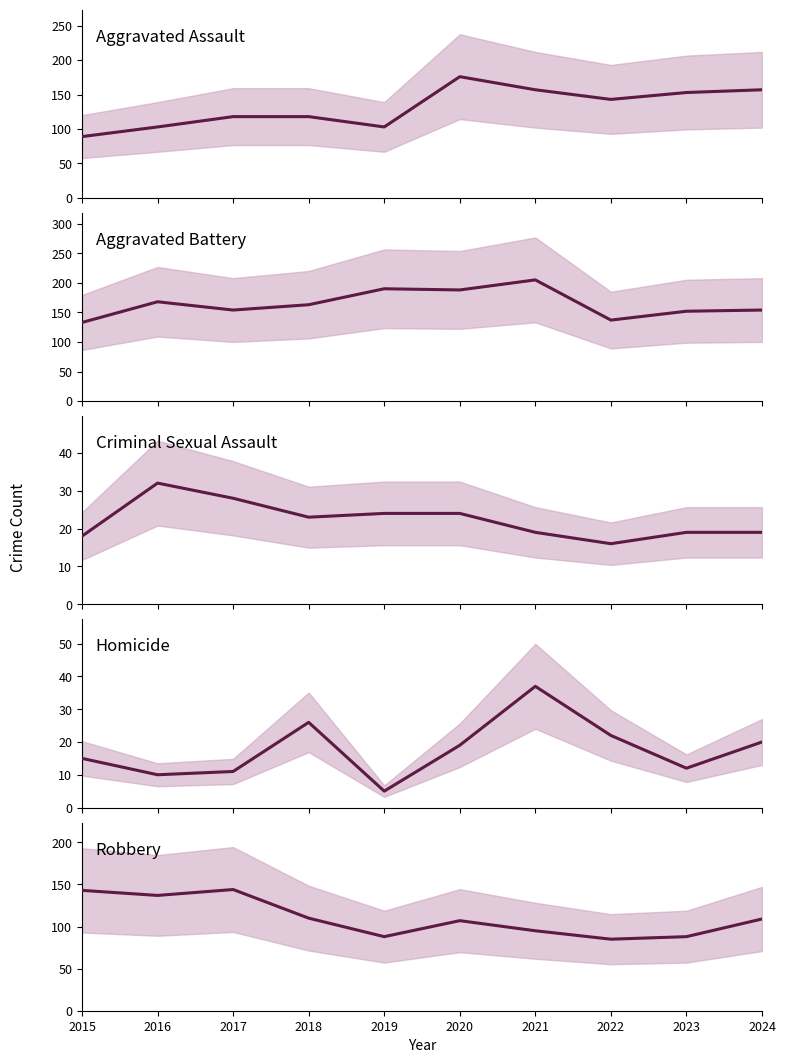

Rank the series by their maximum value, from highest to lowest.

Aggravated Battery, Aggravated Assault, Robbery, Homicide, Criminal Sexual Assault